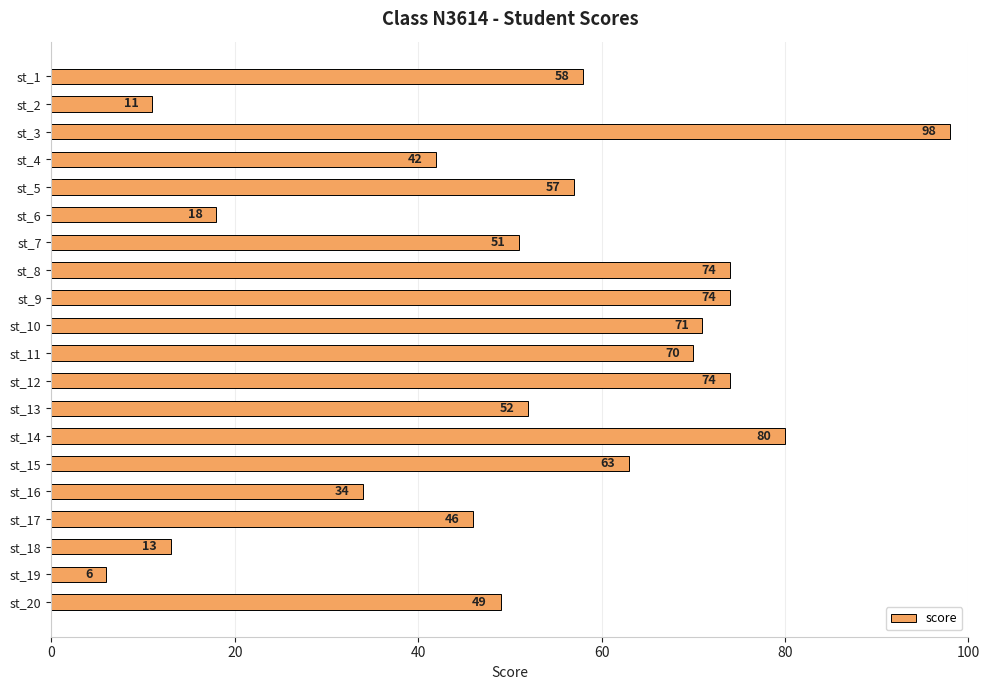

Count the number of data series in this chart.

1